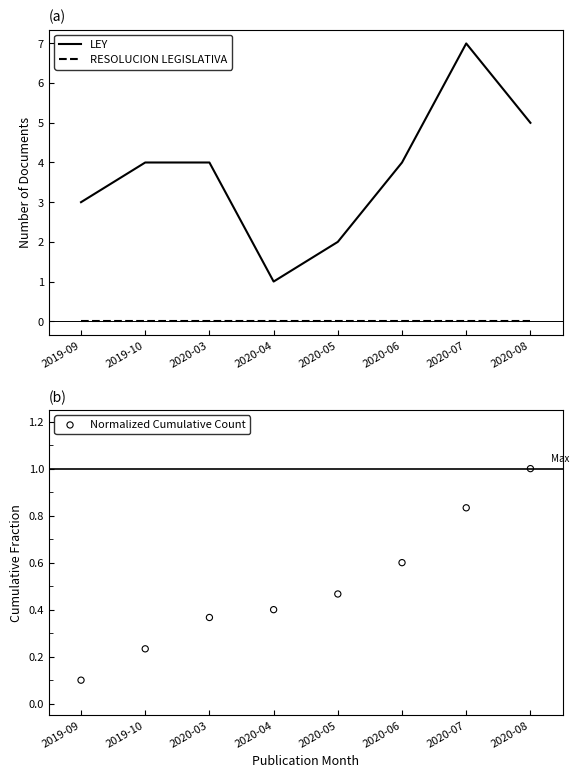

At which category is the sum across all series the highest?

2020-07